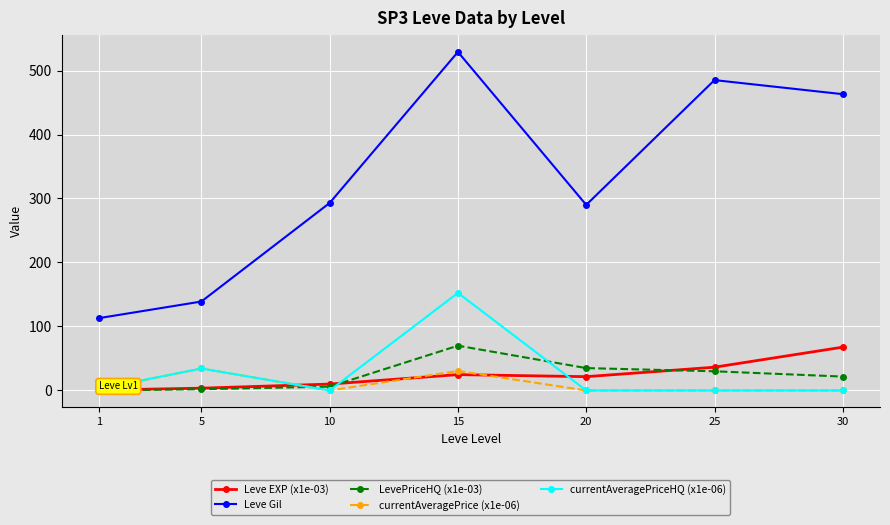

Does the chart display data point markers on the line(s)?

Yes